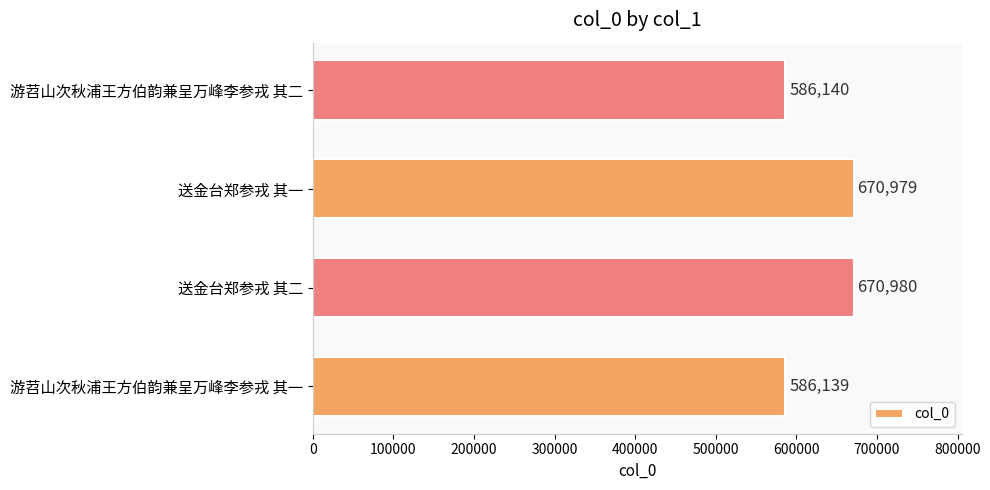

Does the chart contain stacked bars?

No